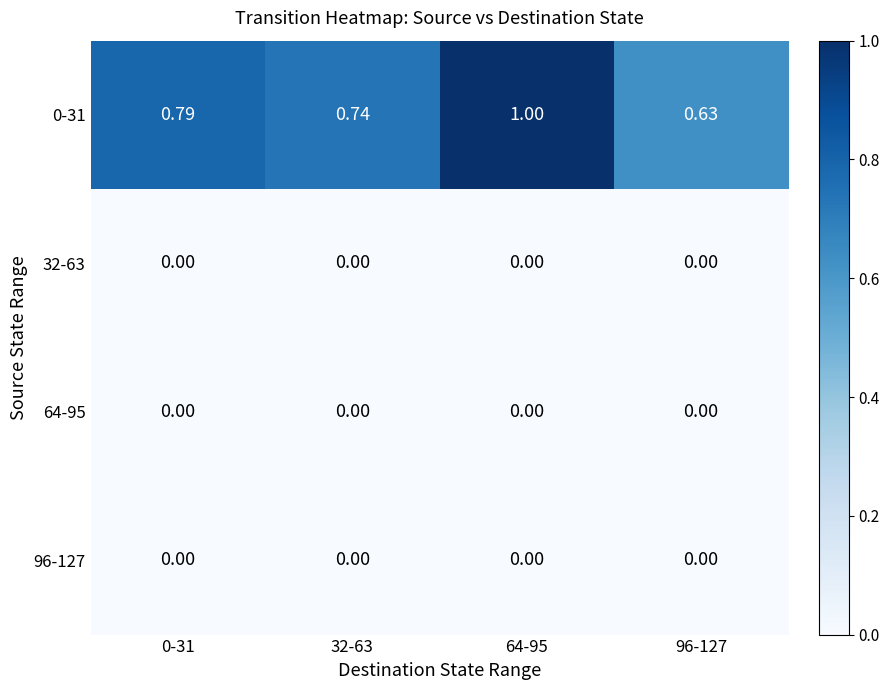

Count the number of categories in the chart.

4